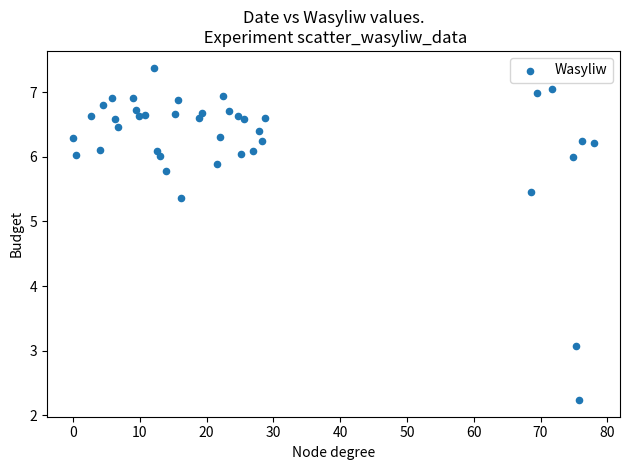

What is the range of Y values (max minus min)?

5.1